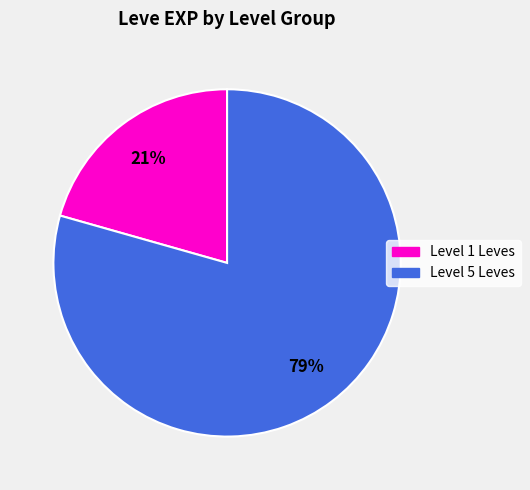

To the nearest percent, what is the average slice percentage?

50%